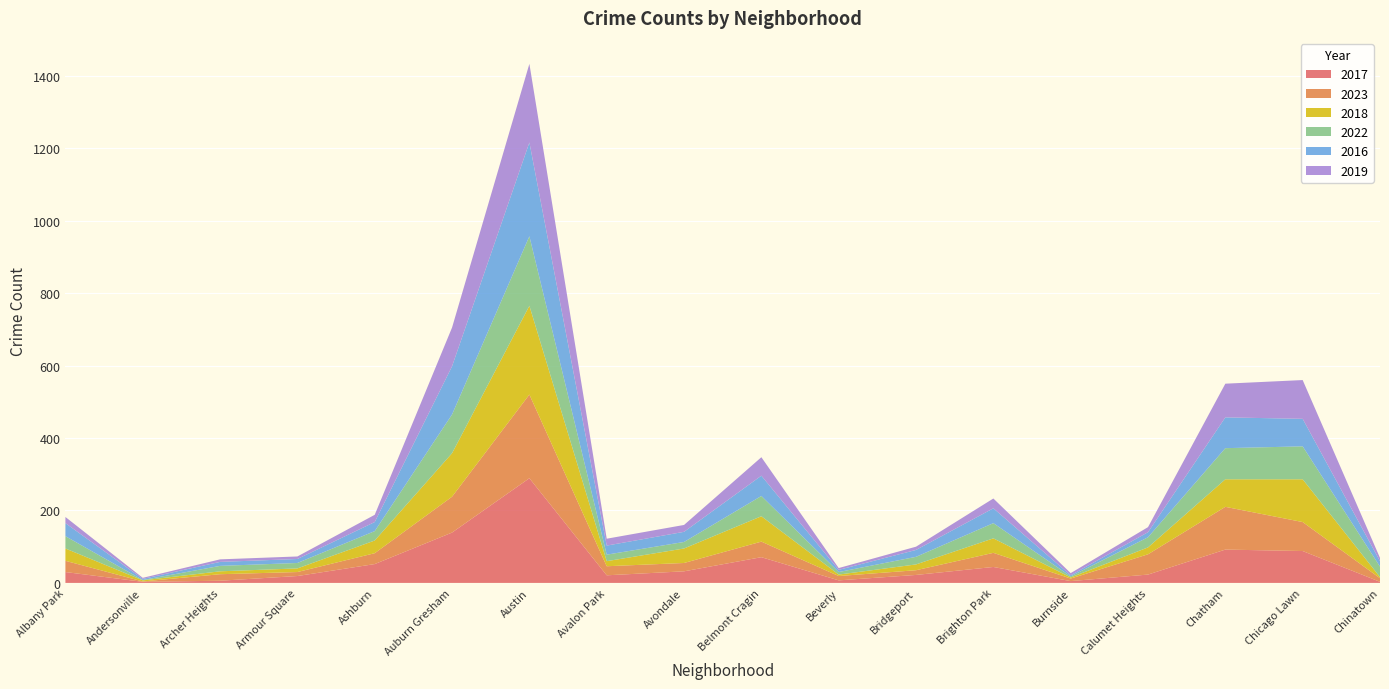

Reading left to right, what are all the values shown in this chart?

2017: Albany Park=30	Andersonville=3	Archer Heights=6	Armour Square=19	Ashburn=52	Auburn Gresham=139	Austin=289	Avalon Park=21	Avondale=32	Belmont Cragin=71	Beverly=7	Bridgeport=22	Brighton Park=44	Burnside=5	Calumet Heights=23	Chatham=92	Chicago Lawn=88	Chinatown=3
2023: Albany Park=31	Andersonville=1	Archer Heights=18	Armour Square=11	Ashburn=30	Auburn Gresham=99	Austin=231	Avalon Park=25	Avondale=23	Belmont Cragin=43	Beverly=12	Bridgeport=13	Brighton Park=39	Burnside=7	Calumet Heights=56	Chatham=118	Chicago Lawn=80	Chinatown=10
2018: Albany Park=34	Andersonville=3	Archer Heights=8	Armour Square=10	Ashburn=35	Auburn Gresham=120	Austin=245	Avalon Park=14	Avondale=40	Belmont Cragin=70	Beverly=4	Bridgeport=16	Brighton Park=40	Burnside=3	Calumet Heights=19	Chatham=76	Chicago Lawn=118	Chinatown=3
2022: Albany Park=34	Andersonville=1	Archer Heights=15	Armour Square=15	Ashburn=26	Auburn Gresham=107	Austin=192	Avalon Park=18	Avondale=18	Belmont Cragin=56	Beverly=7	Bridgeport=21	Brighton Park=42	Burnside=3	Calumet Heights=28	Chatham=86	Chicago Lawn=91	Chinatown=29
2016: Albany Park=36	Andersonville=3	Archer Heights=11	Armour Square=11	Ashburn=25	Auburn Gresham=133	Austin=259	Avalon Park=25	Avondale=28	Belmont Cragin=56	Beverly=6	Bridgeport=19	Brighton Park=41	Burnside=3	Calumet Heights=14	Chatham=85	Chicago Lawn=76	Chinatown=15
2019: Albany Park=17	Andersonville=3	Archer Heights=7	Armour Square=7	Ashburn=20	Auburn Gresham=107	Austin=217	Avalon Park=19	Avondale=19	Belmont Cragin=51	Beverly=5	Bridgeport=9	Brighton Park=27	Burnside=6	Calumet Heights=14	Chatham=93	Chicago Lawn=107	Chinatown=9